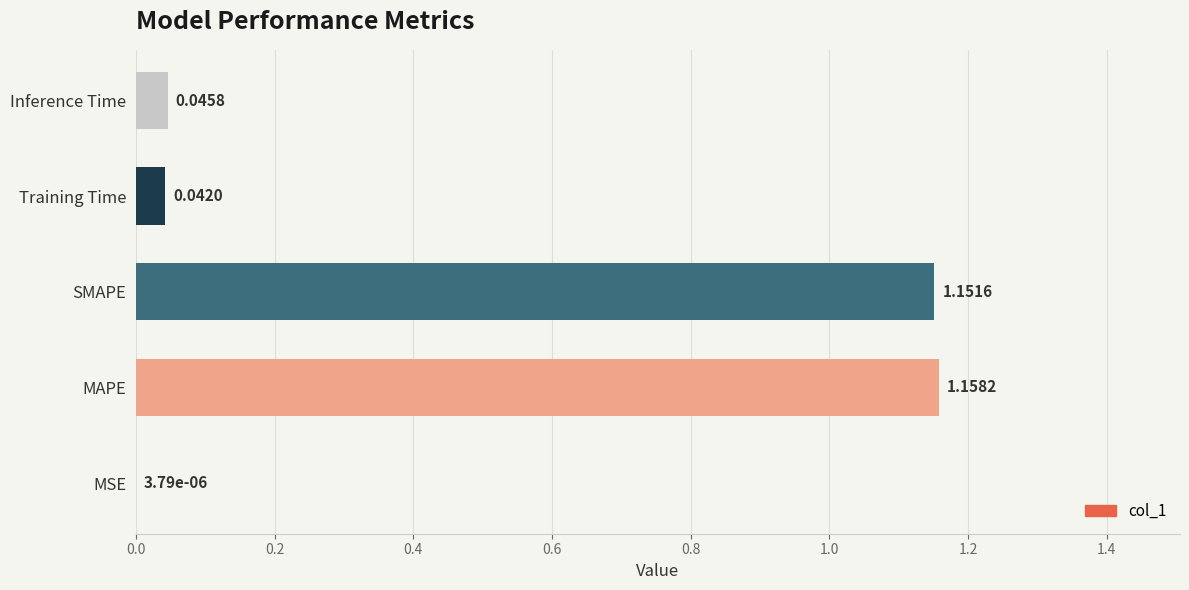

Between Training Time and Inference Time, which is larger?

Inference Time